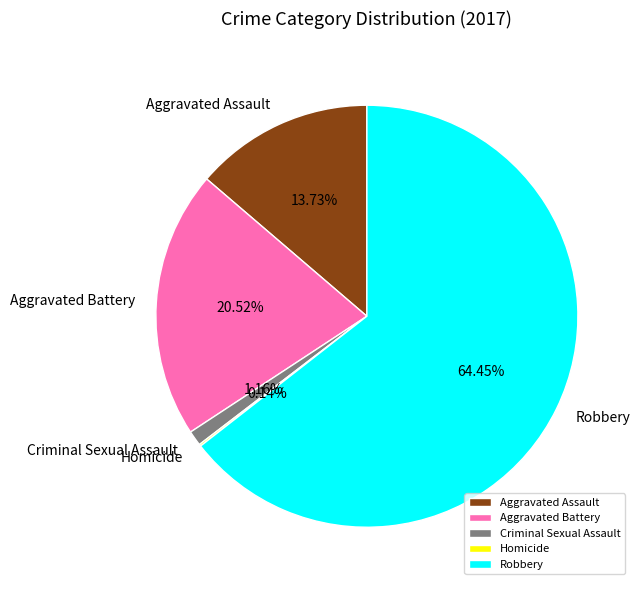

Combined, do Robbery and Aggravated Battery account for over 50%?

Yes